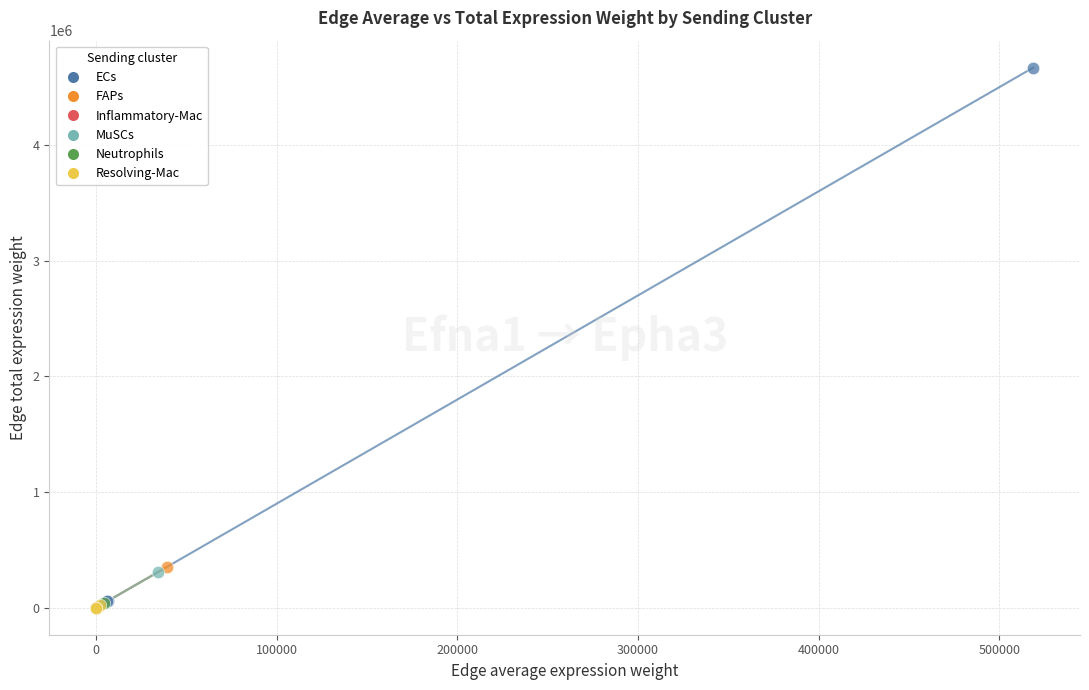

Which series contains the highest Y value?

ECs